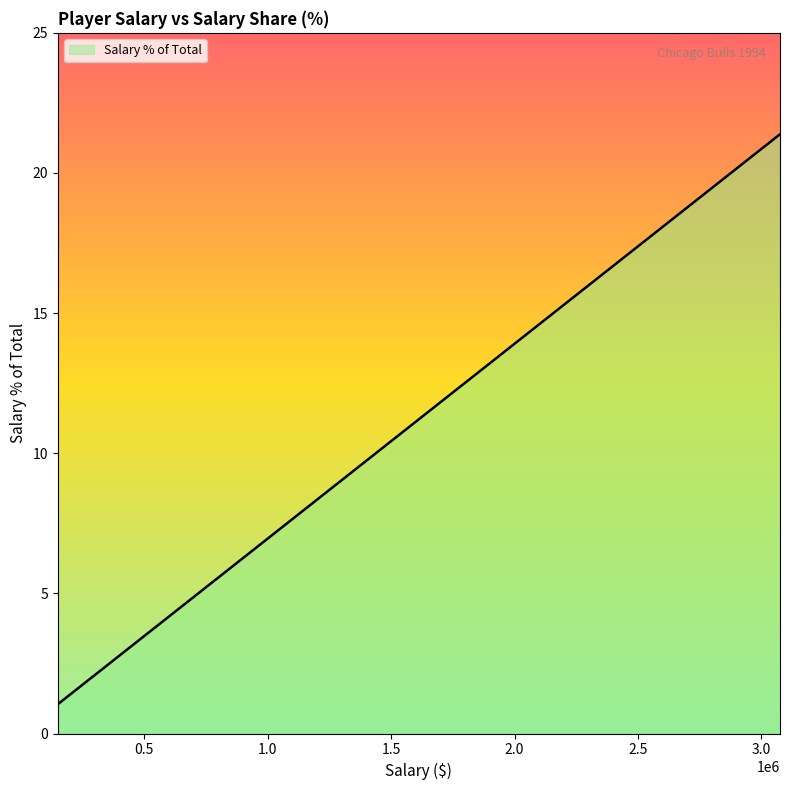

List the labels in order of value, smallest first.

150000, 150000, 150000, 620000, 620000, 641000, 800000, 1025000, 1200000, 1600000, 1950000, 2400000, 3075000